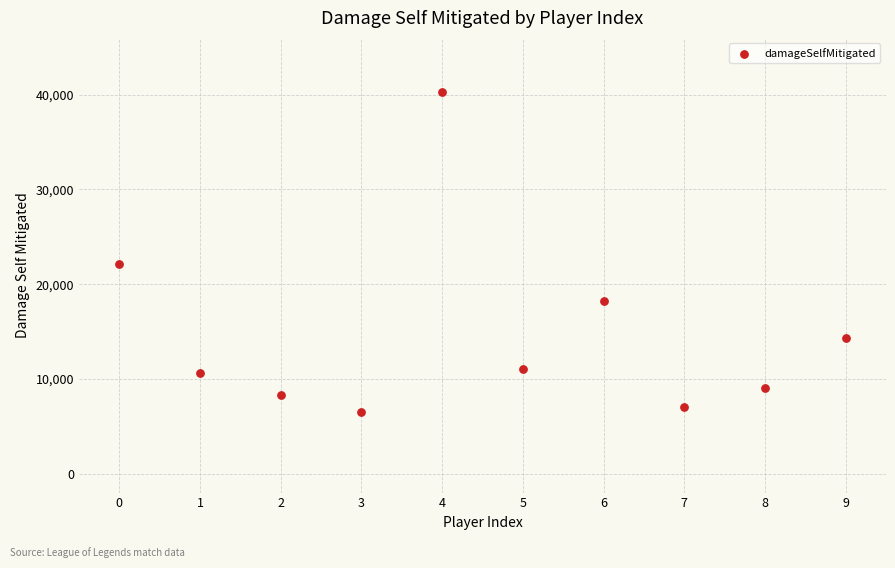

What Y value in the scatter plot is closest to 23412?

22116